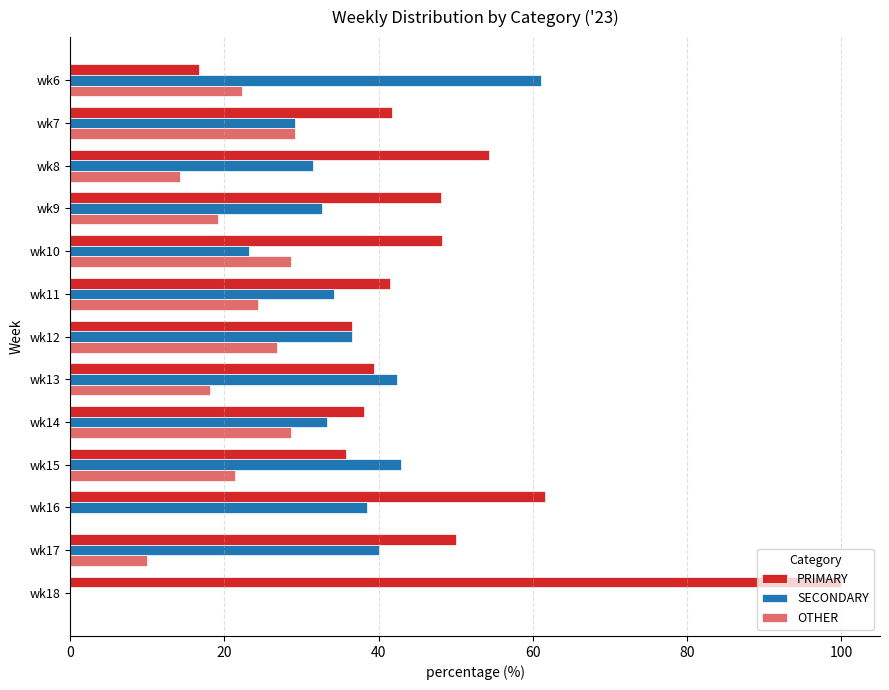

What is the maximum value shown in the chart?

100.0